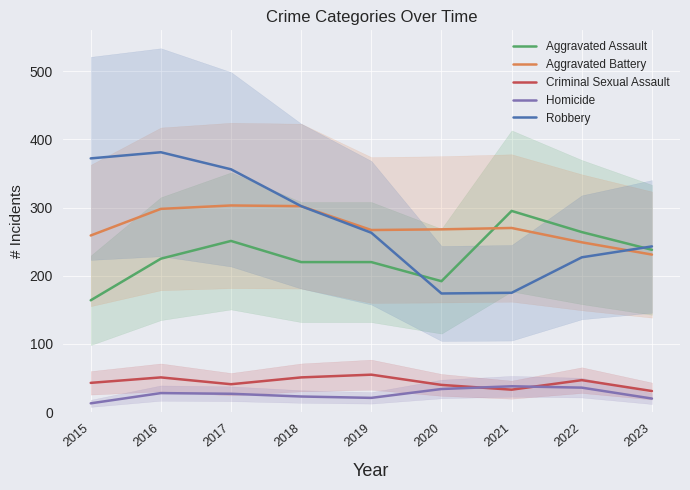

Reading left to right, transcribe all the data shown in this chart.

Aggravated Assault: 164	225	251	220	220	192	295	264	238
Aggravated Battery: 259	298	303	302	267	268	270	249	231
Criminal Sexual Assault: 43	51	41	51	55	40	33	47	31
Homicide: 13	28	27	23	21	34	38	36	20
Robbery: 372	381	356	302	263	174	175	227	243